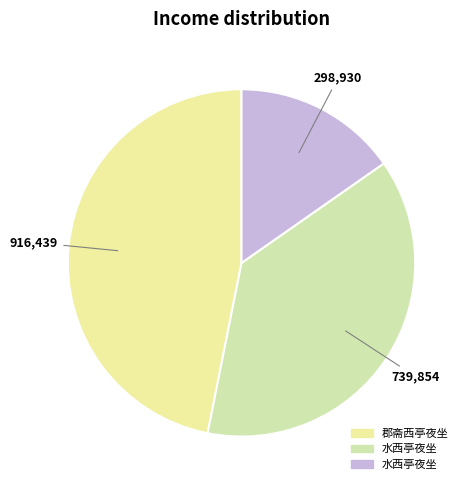

Count the number of slices in the pie.

3